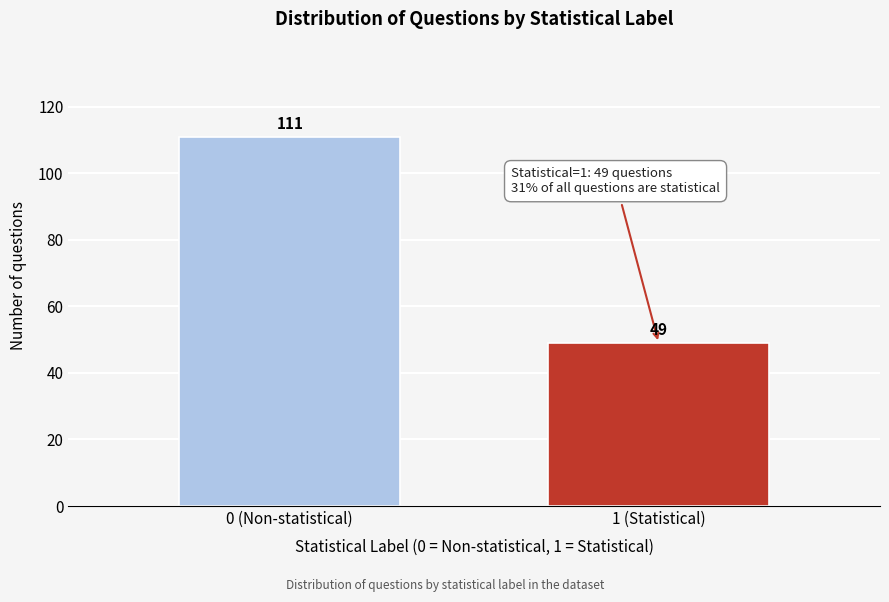

Reading right to left, transcribe all the data shown in this chart.

49	111